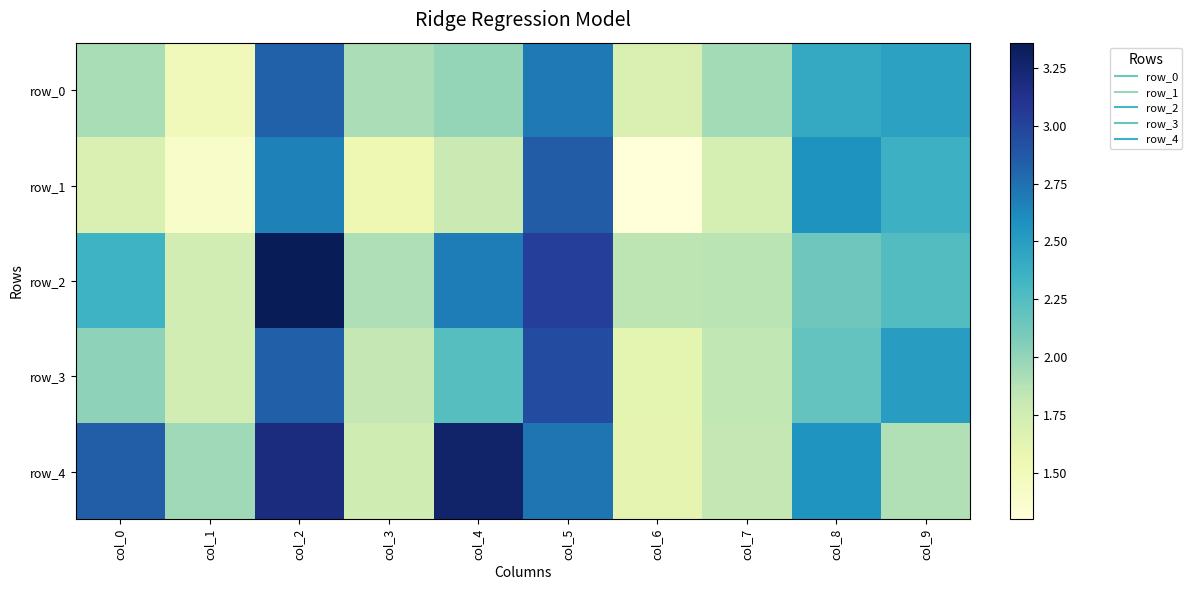

The value of row_4 at col_1 is 2.0. True or false?

True